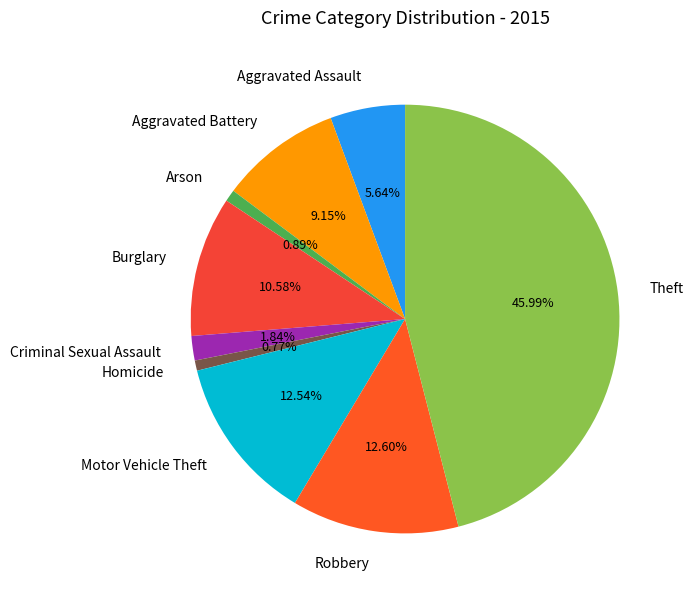

Approximately how many times larger is the value at Homicide compared to Criminal Sexual Assault?

0.4